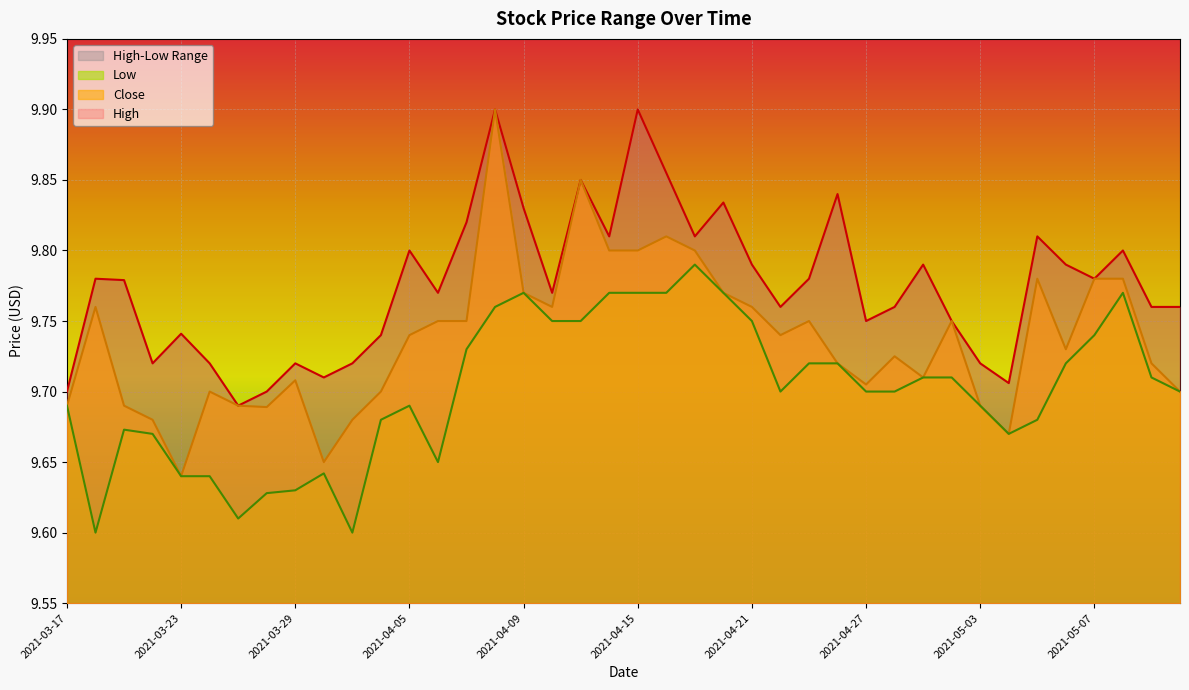

Between 2021-04-30 and 2021-05-10, which is larger?

2021-05-10